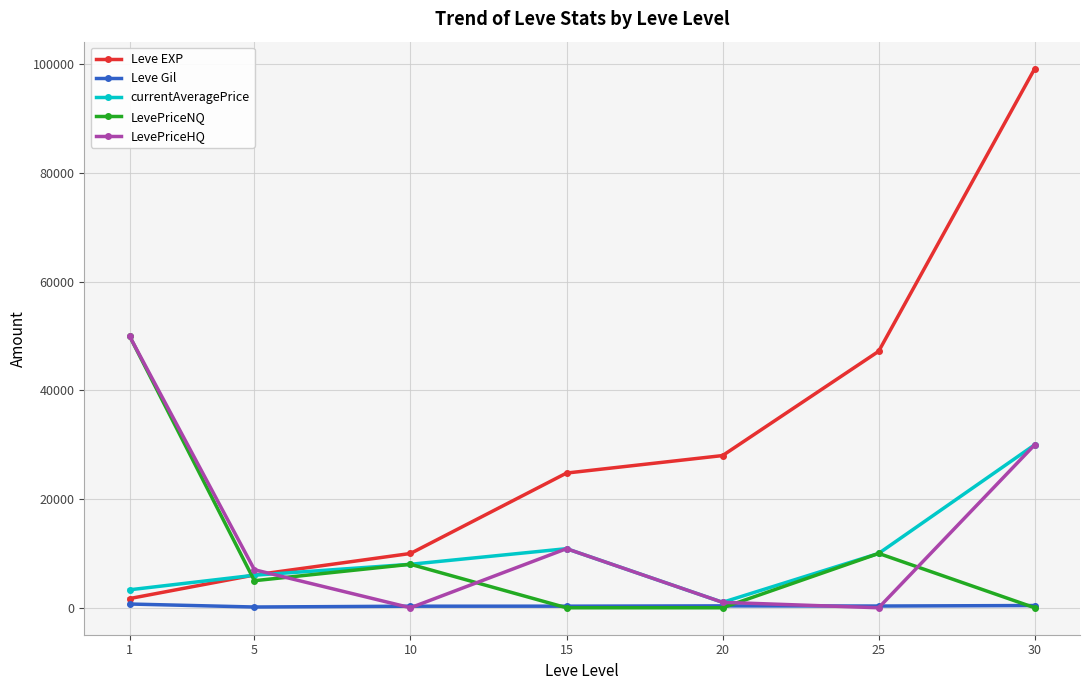

Which series has the largest total across all categories?

Leve EXP